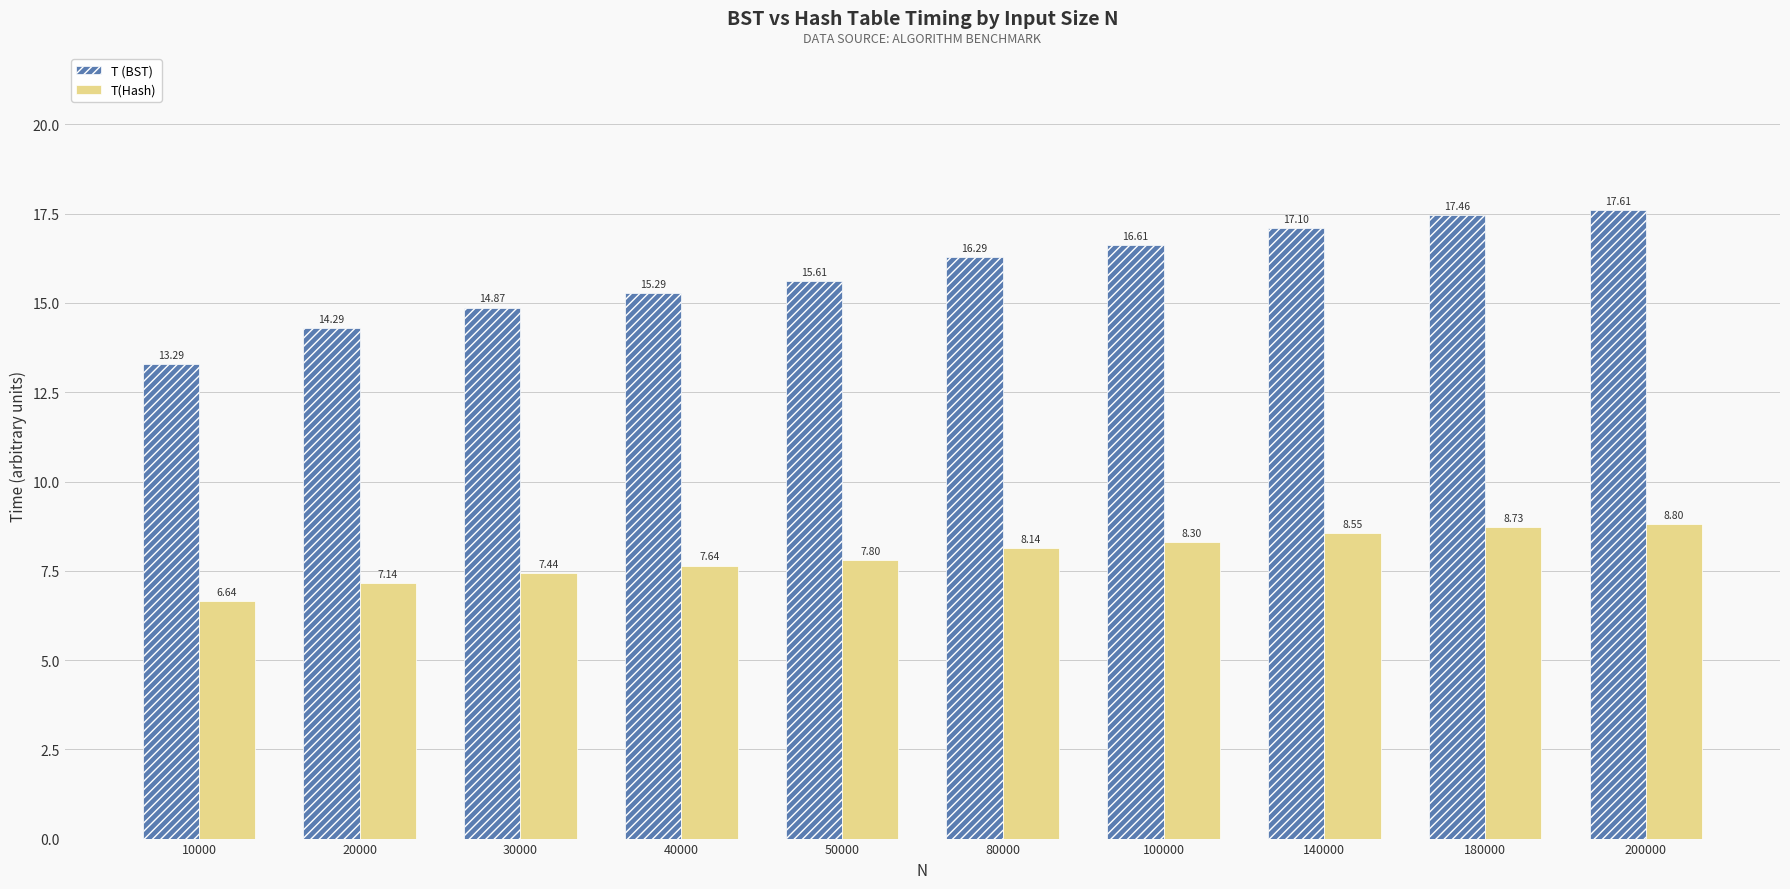

At how many categories does at least one series exceed 13?

10